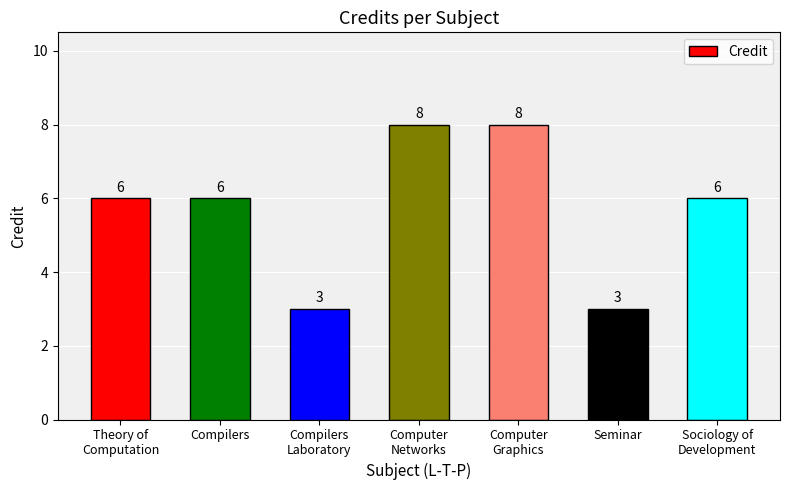

How many bars are there in total?

7